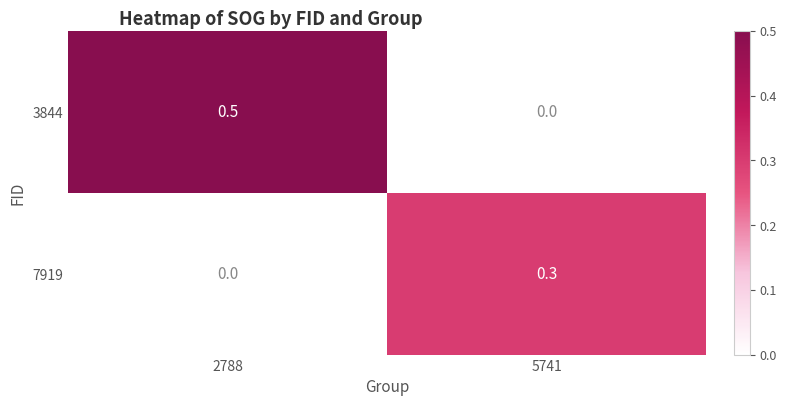

How many series are shown in this chart?

2